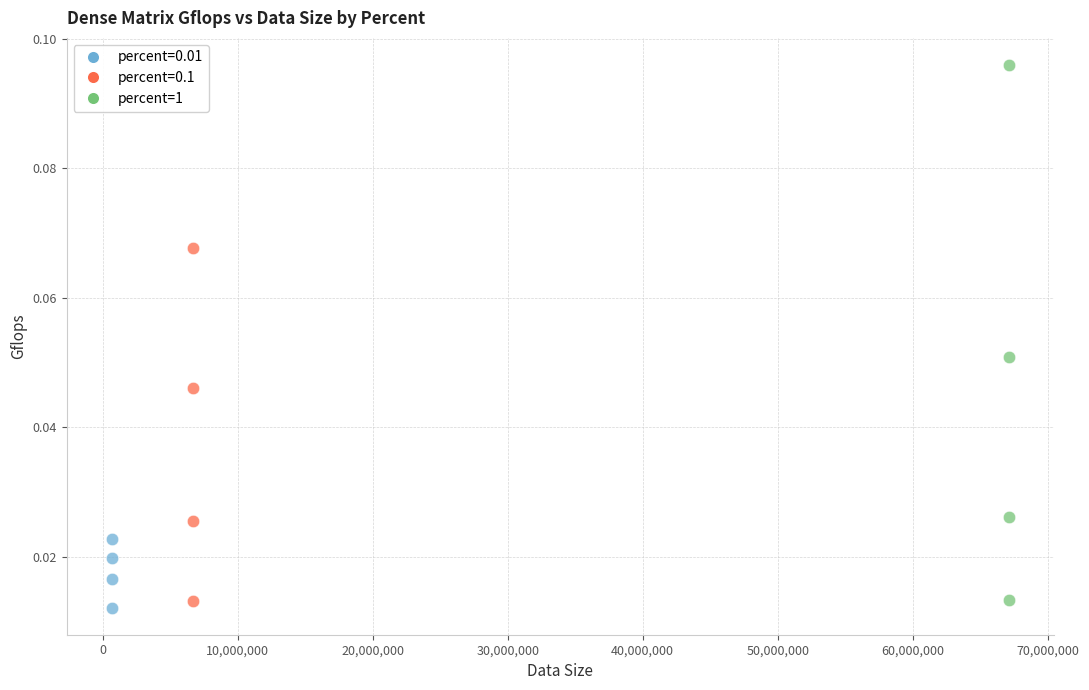

Which series contains the highest Y value?

percent=1